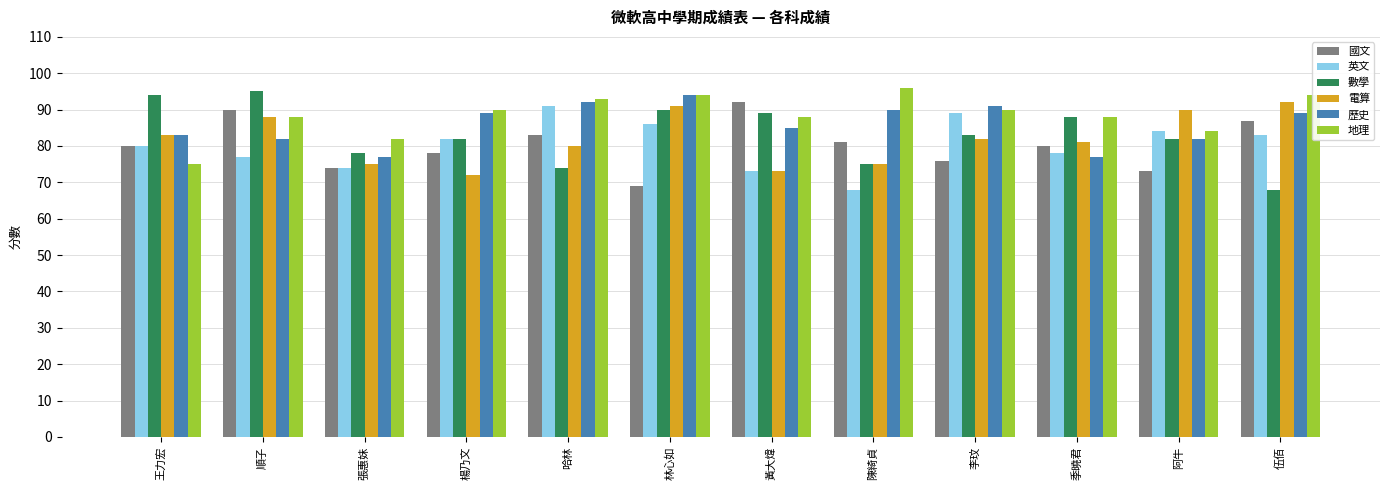

At which label is 地理 closest to 85?

阿牛